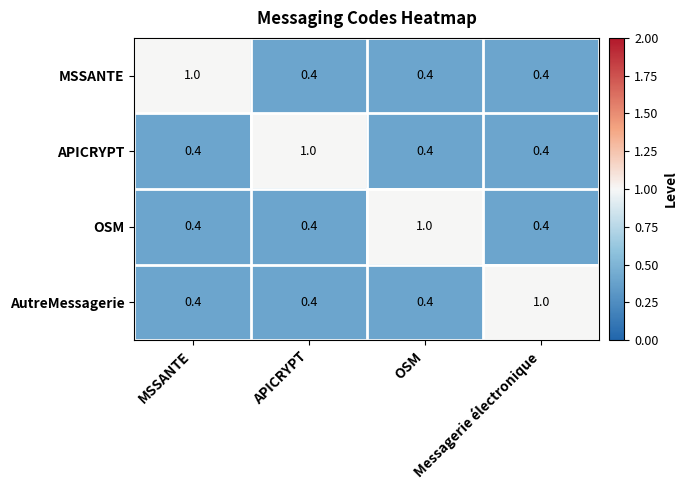

What is the difference between the maximum and second lowest values in the AutreMessagerie series?

0.6